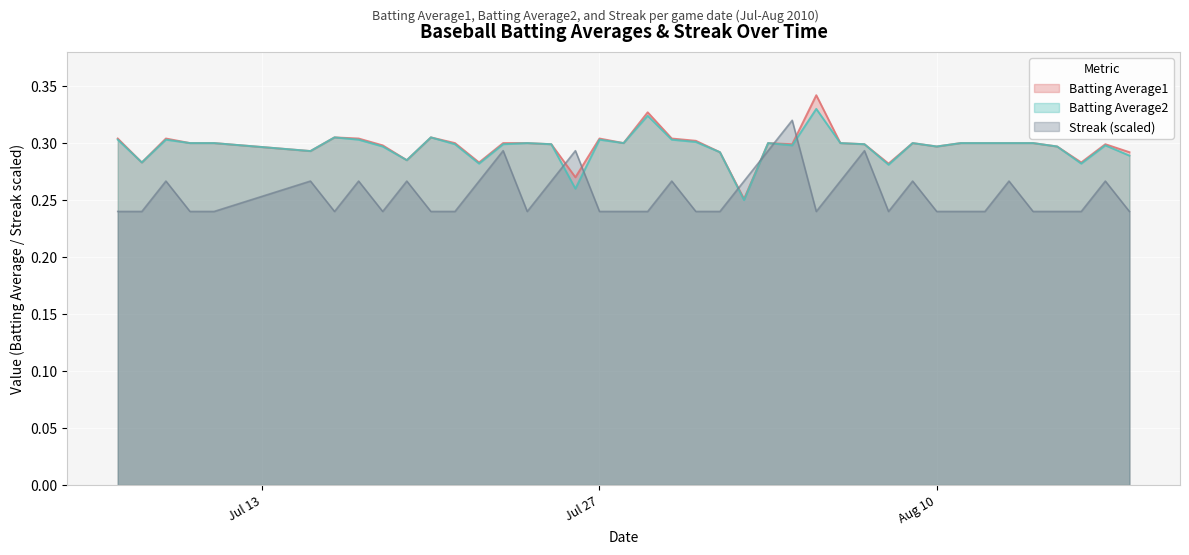

Which series ends up on top after the final intersection of Streak and Batting Average1?

Batting Average1